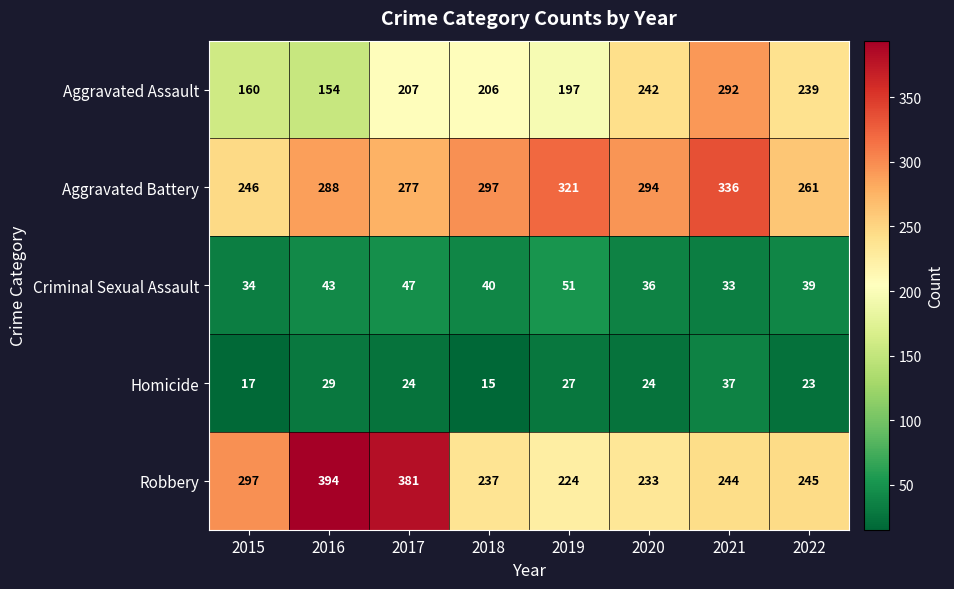

True or false: Aggravated Assault has a value of 242 at 2020.

True